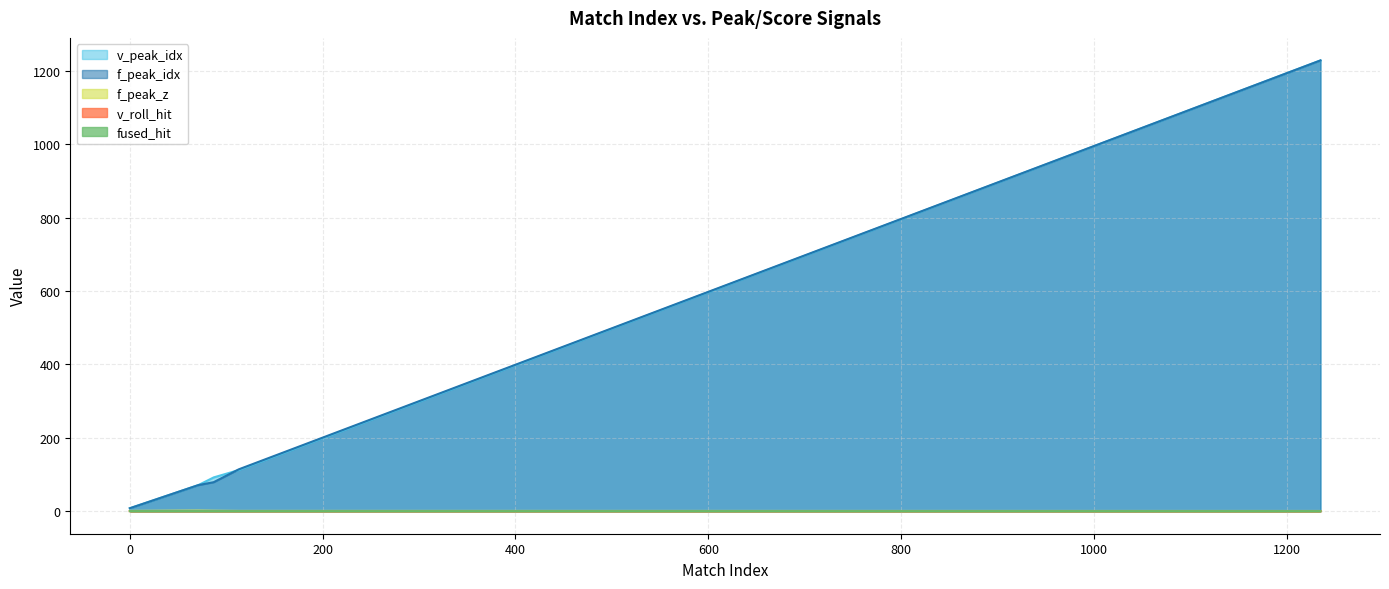

Where does the v_peak_idx series first go above 92?

113